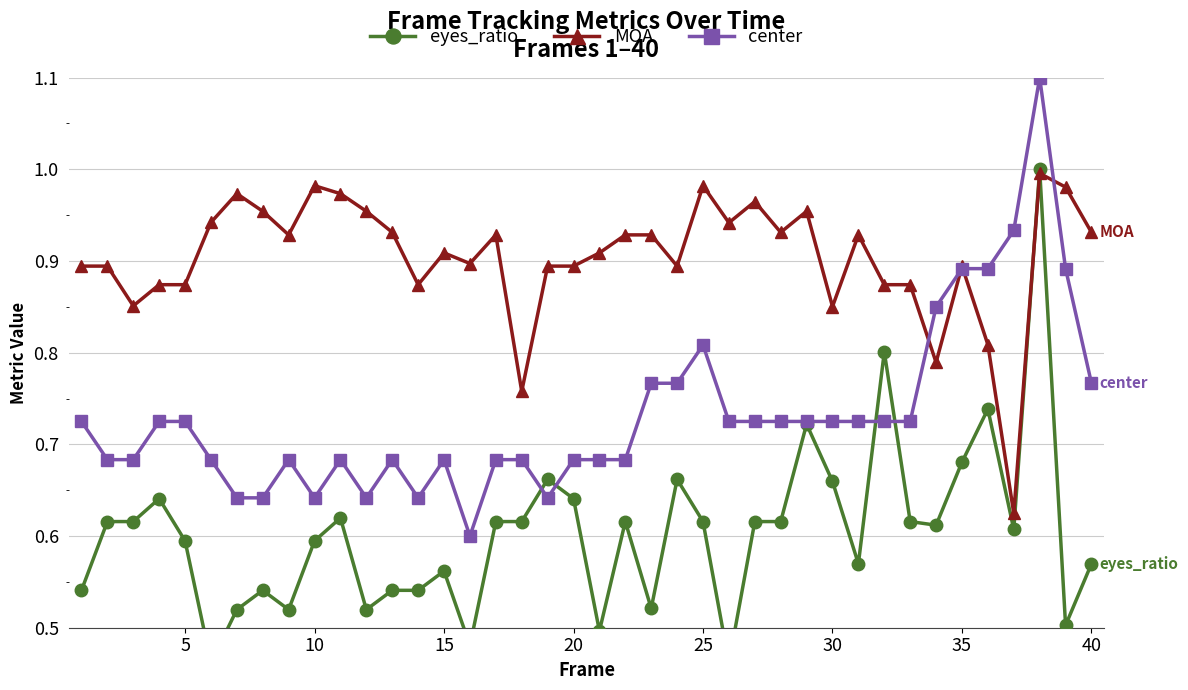

True or false: center has more than 0 interior local peaks.

True